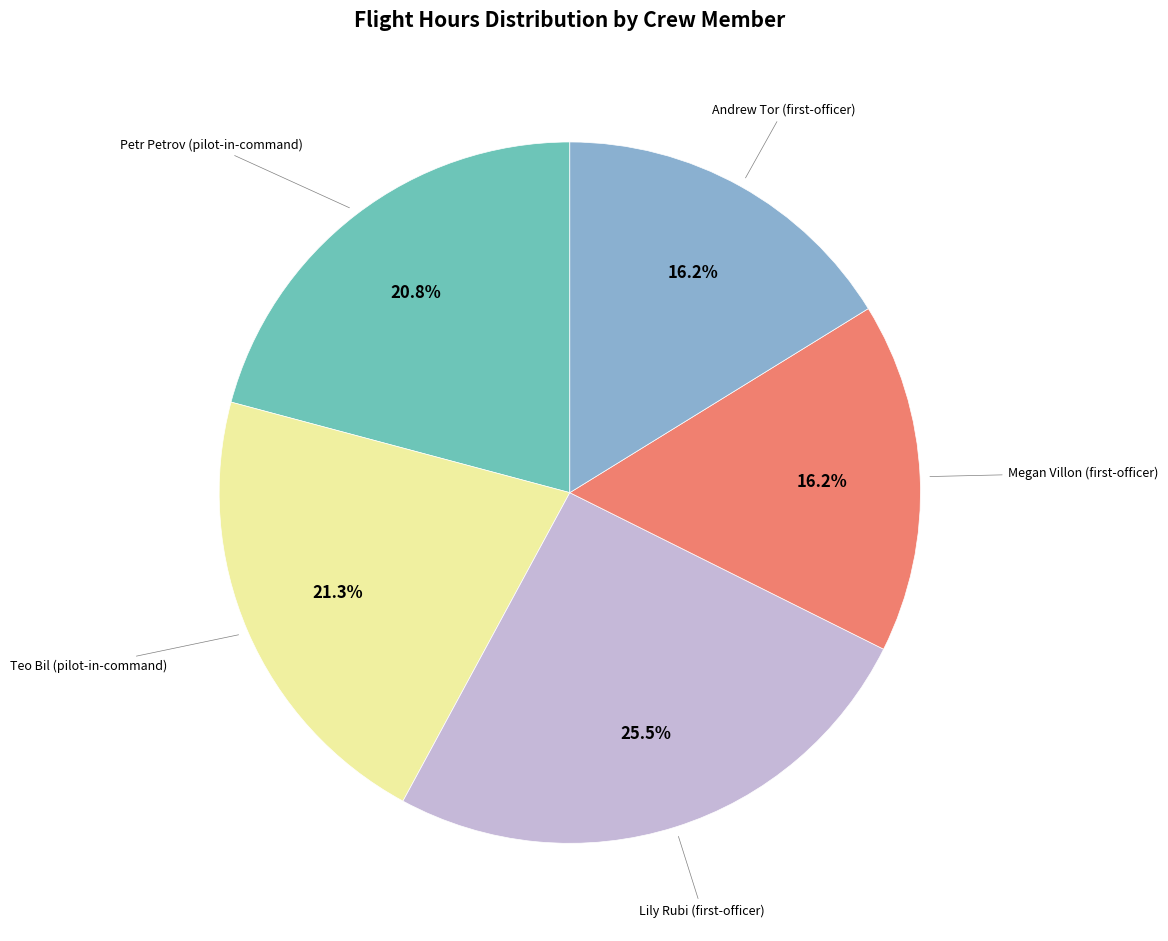

How many slices are in this pie chart?

5